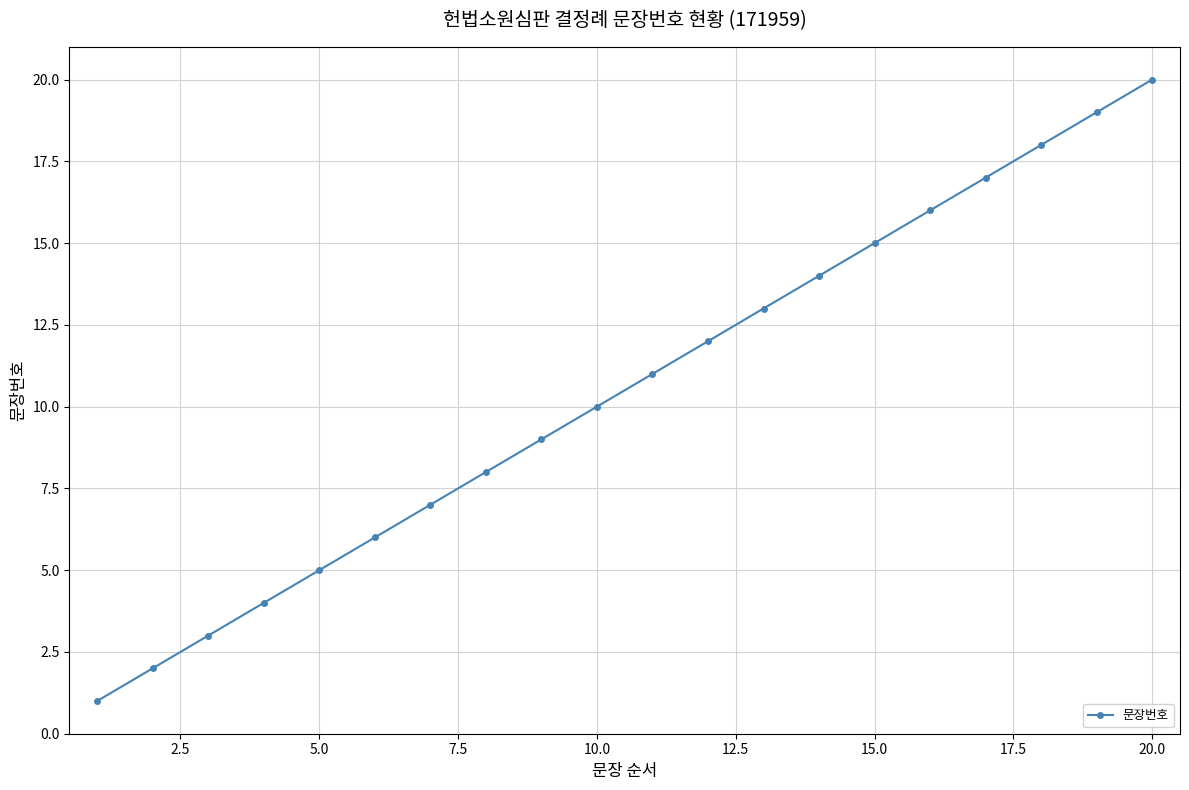

What is the difference between the second highest and minimum values?

18